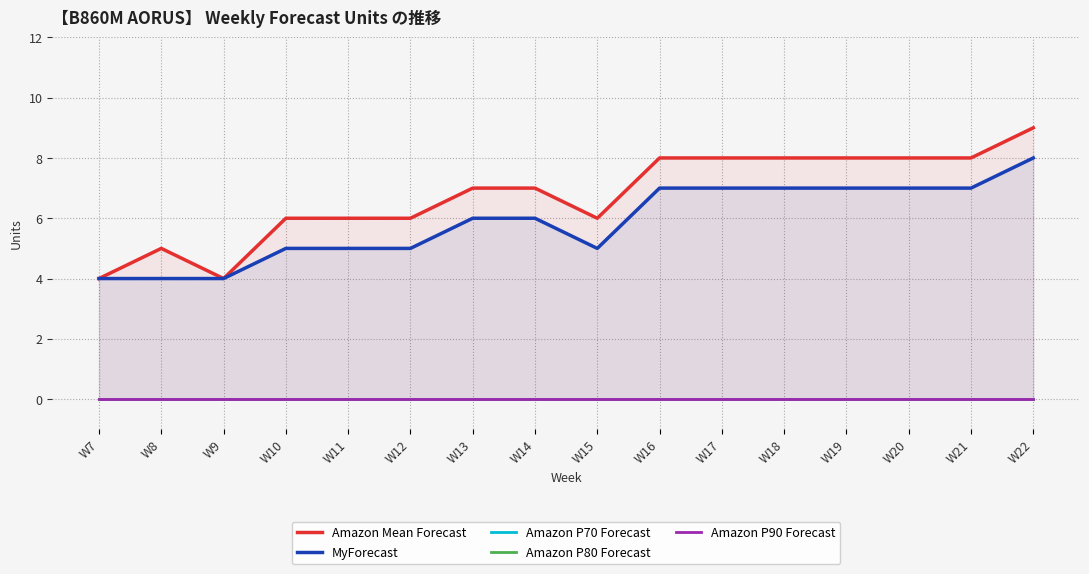

Rank the series at W15 from highest to lowest value.

Amazon Mean Forecast, MyForecast, Amazon P70 Forecast, Amazon P80 Forecast, Amazon P90 Forecast